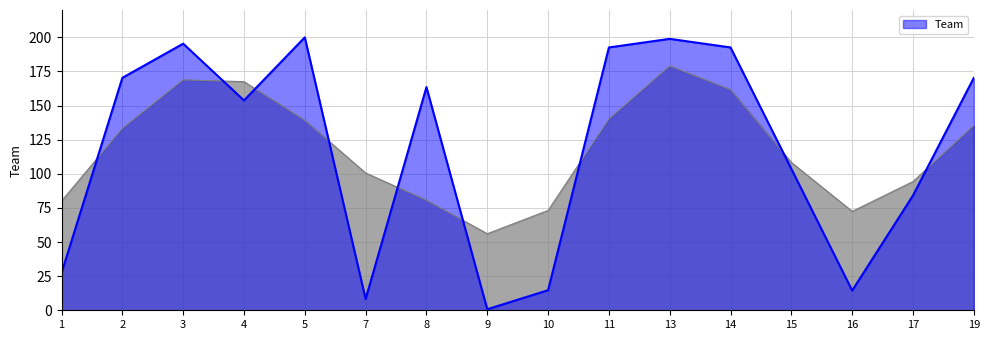

List the labels in order of value, largest first.

5, 13, 3, 11, 14, 2, 19, 8, 4, 15, 17, 1, 10, 16, 7, 9